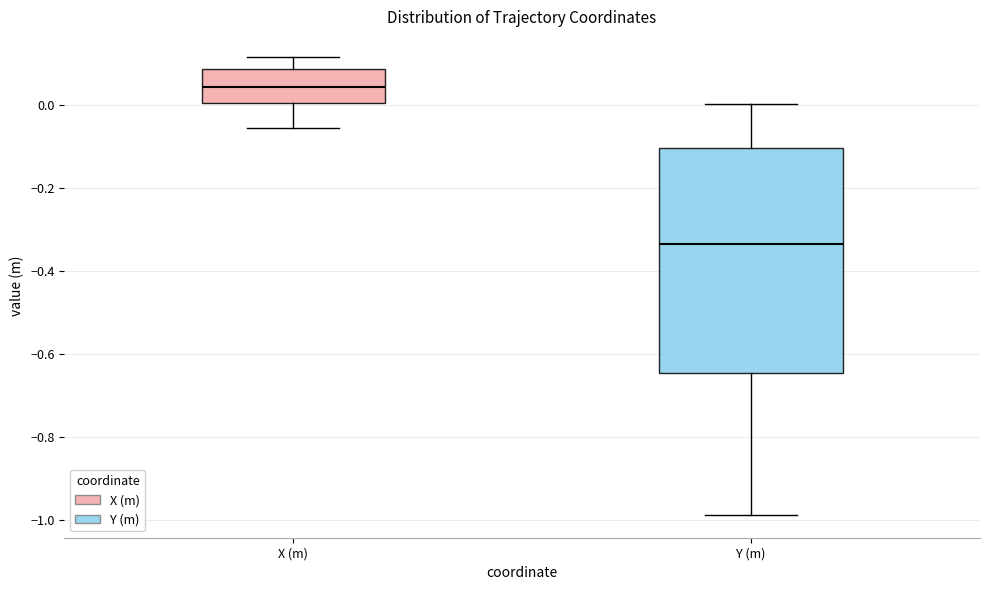

Which box's median line is the lowest?

Y (m)